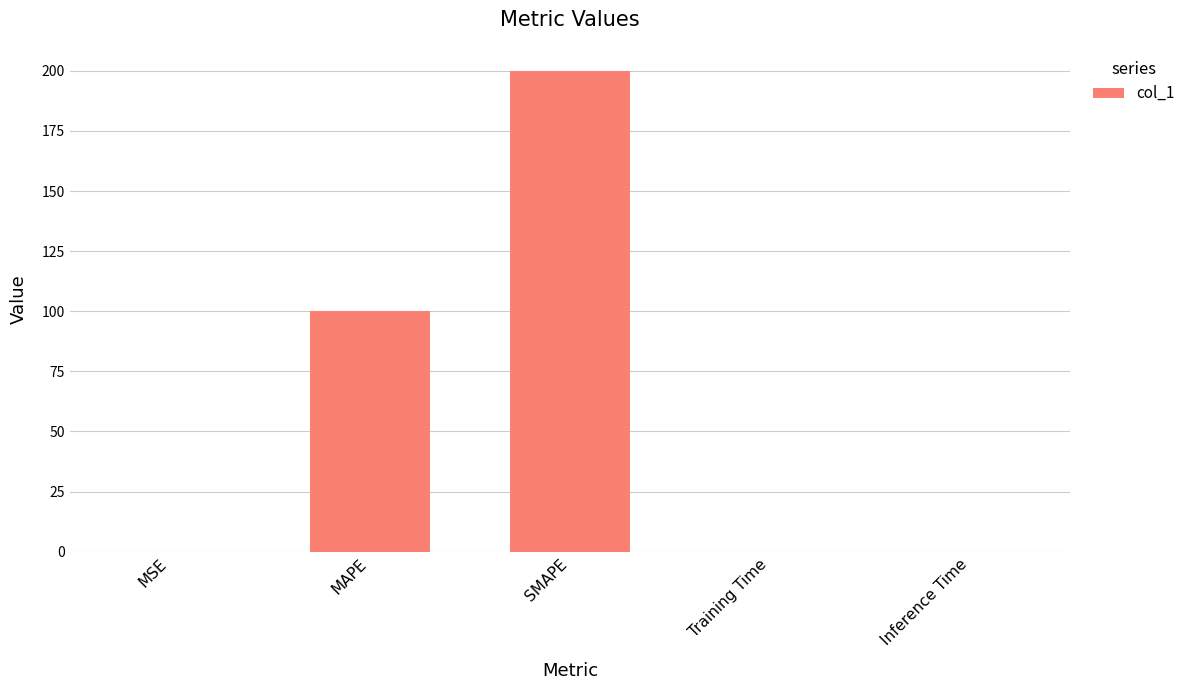

What is the change in value from SMAPE to Inference Time?

-200.0